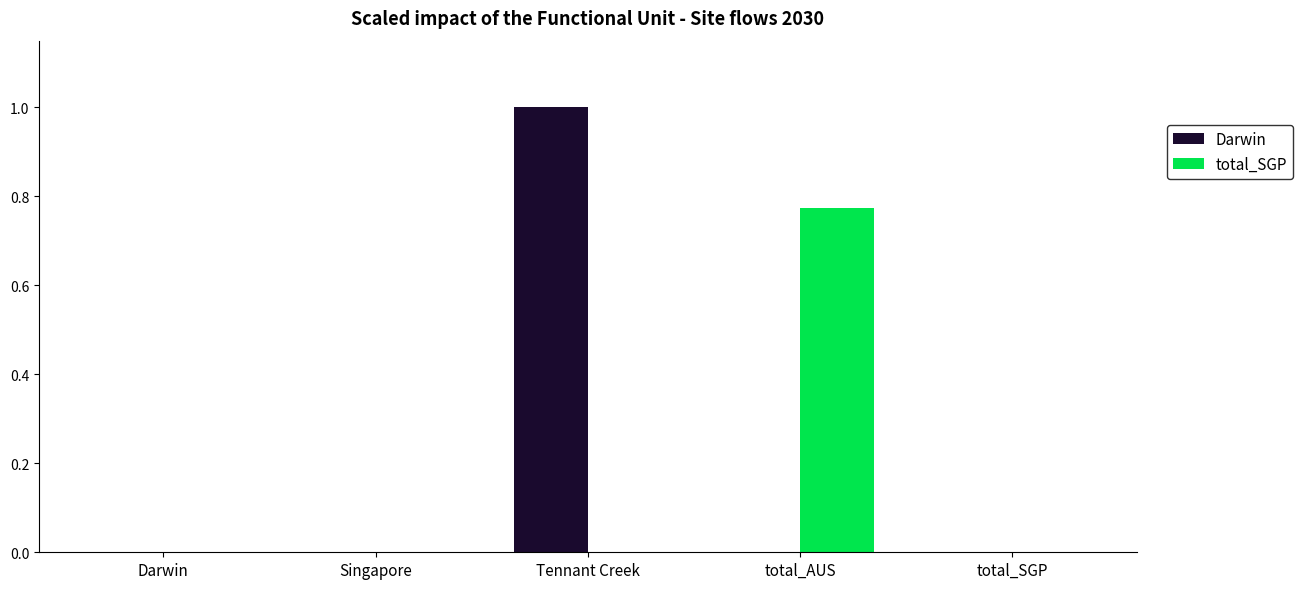

At which category is the sum across all series the highest?

Tennant Creek